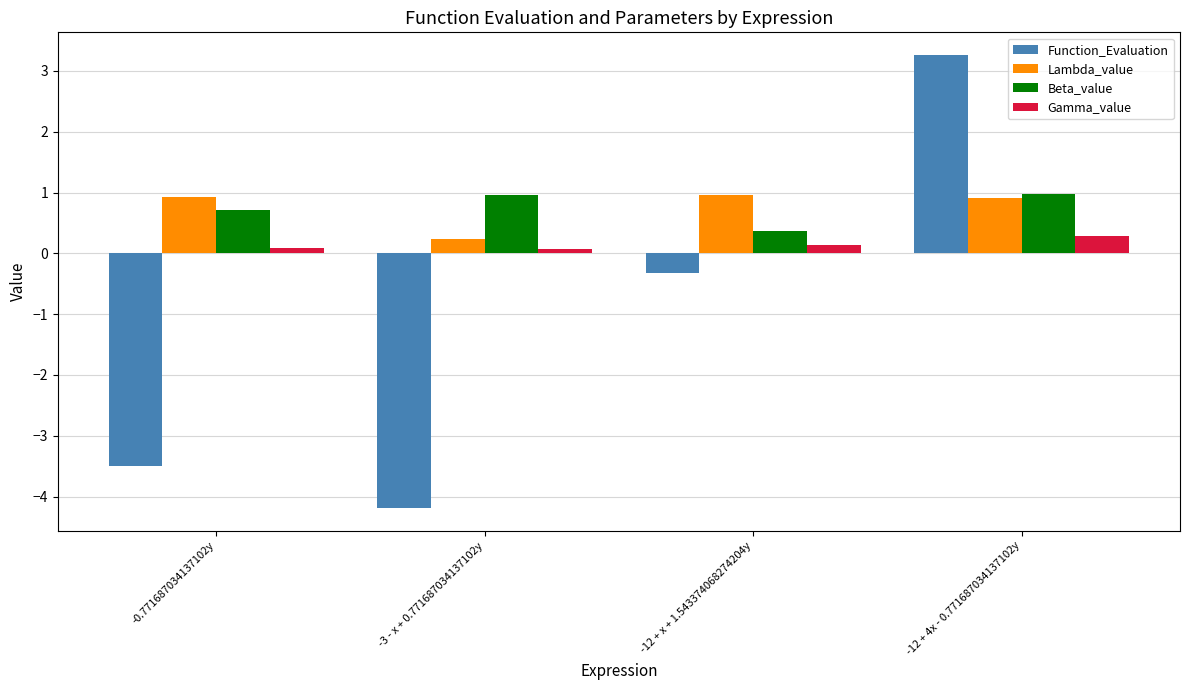

What is the difference between the Function_Evaluation values at -12 + 4x - 0.771687034137102y and -12 + x + 1.543374068274204y?

3.6